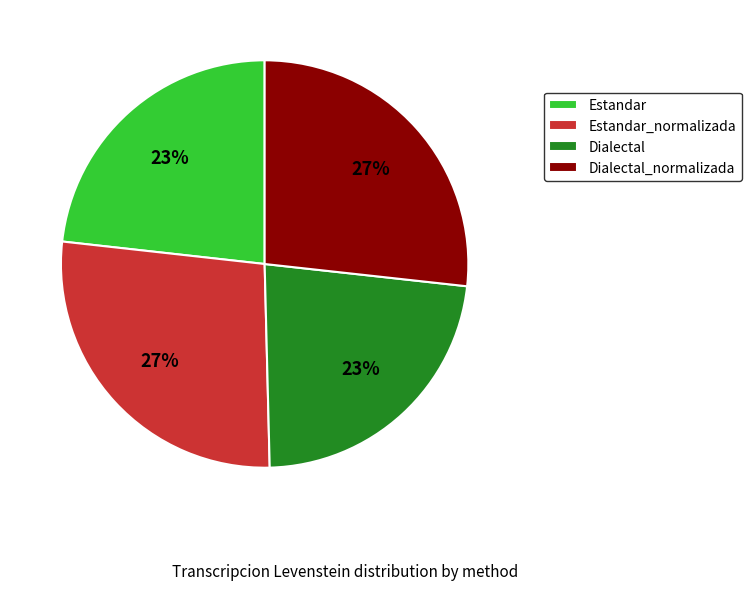

To the nearest percent, what is the average slice percentage?

25%